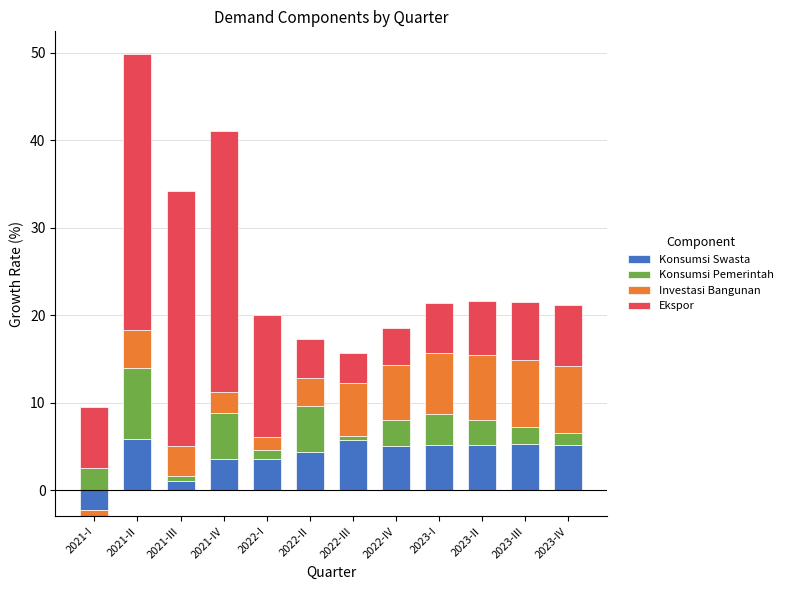

At which category is the sum across all series the highest?

2021-II